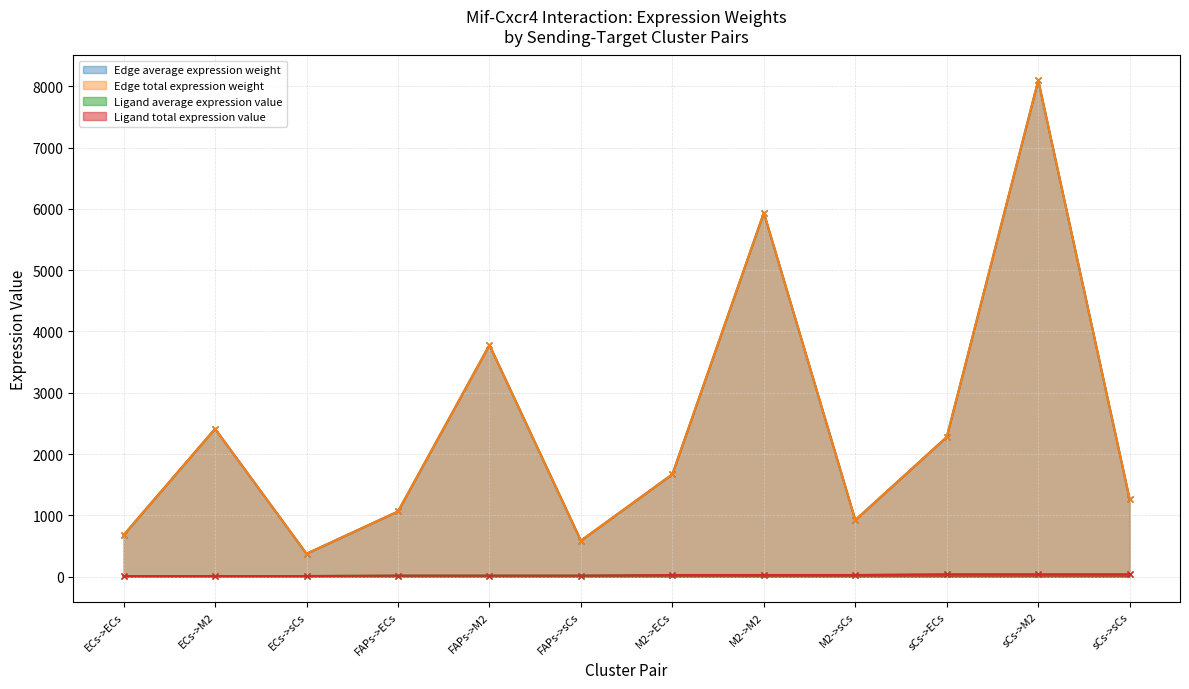

What is the difference between the highest and lowest values at sCs->ECs?

2242.0